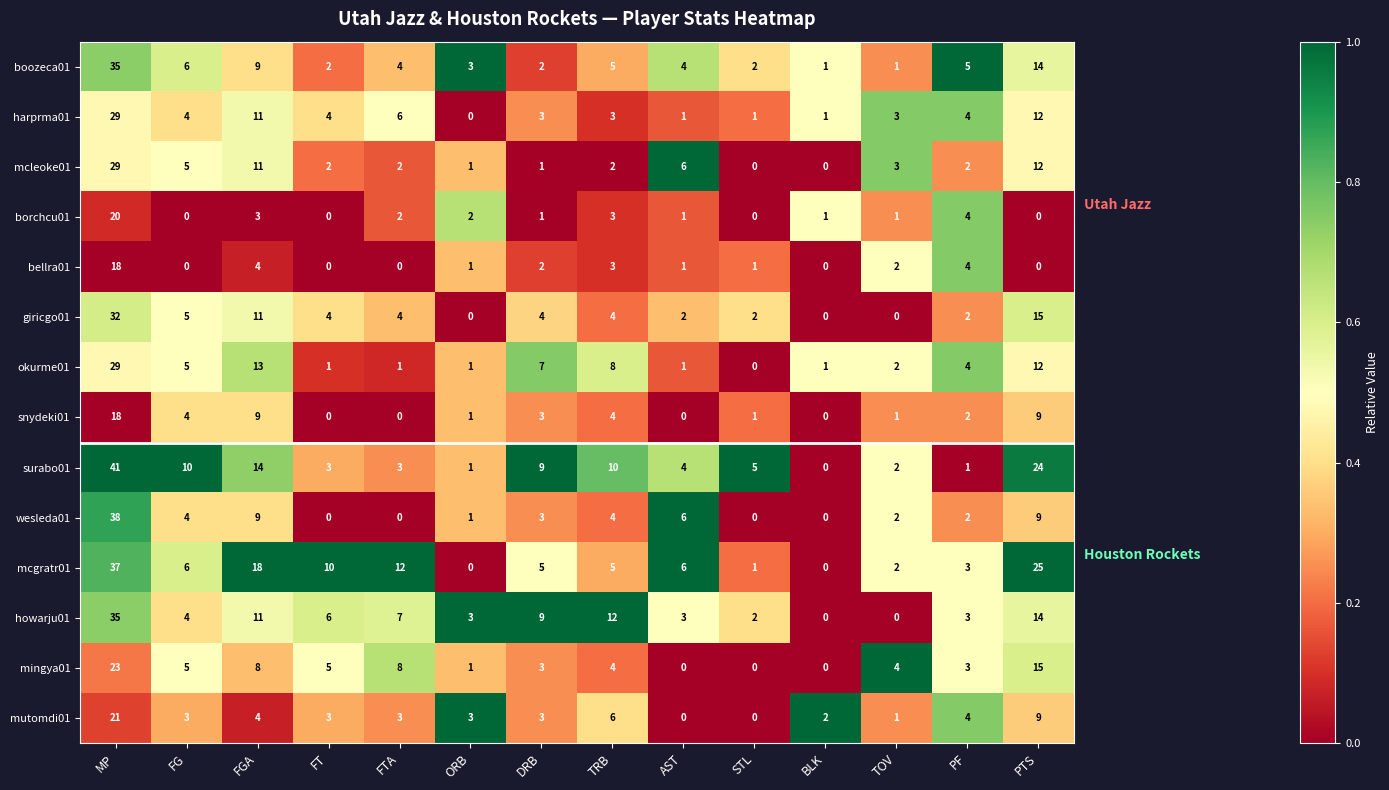

What is the total value across all series at PF?

43